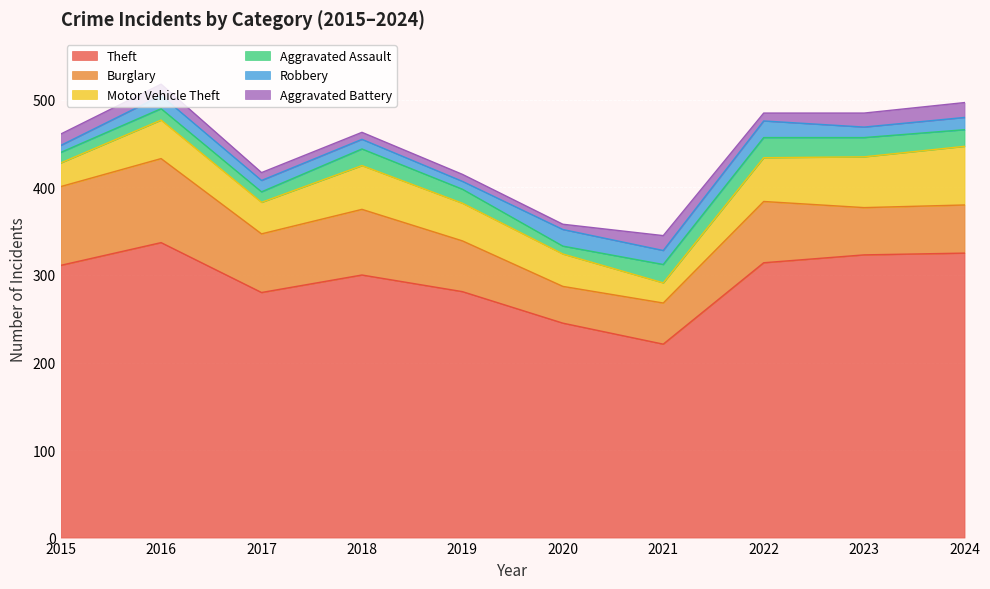

What is the average value of the Aggravated Battery series?

12